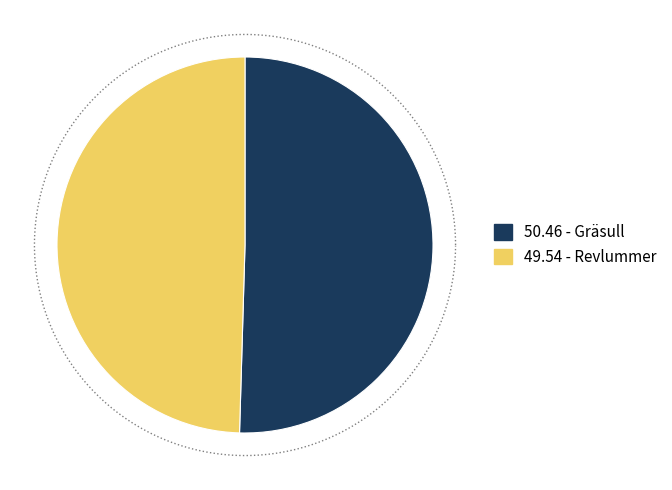

Between 69967044 - Gräsull and 69970295 - Revlummer, which is larger?

69967044 - Gräsull